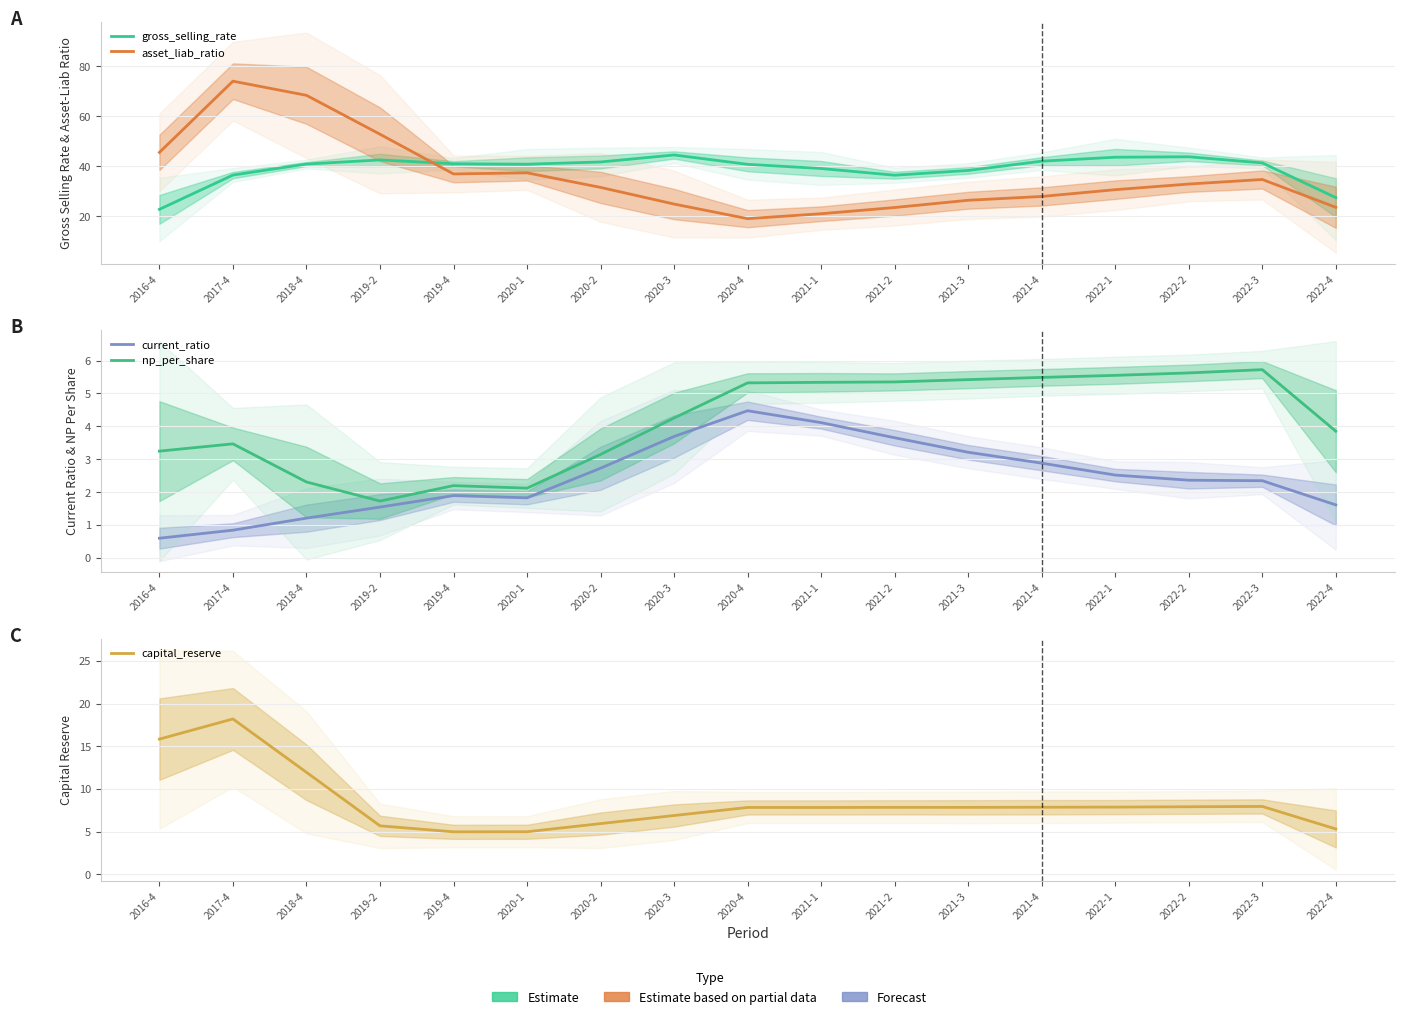

The current_ratio series shows 1.1 at 2020-2. True or false?

False